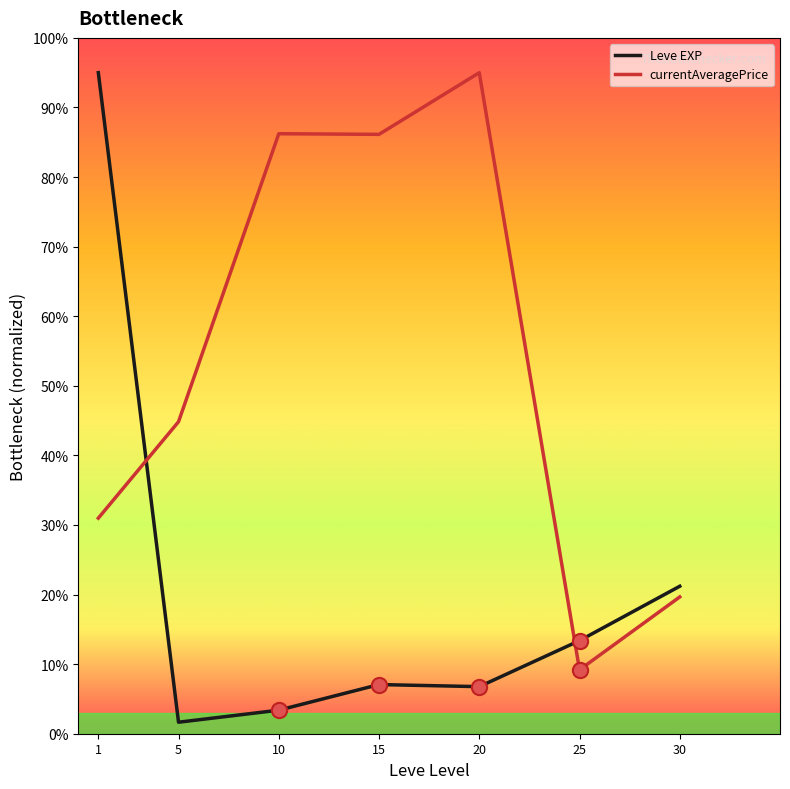

What are all the series names shown in the legend?

Leve EXP, currentAveragePrice